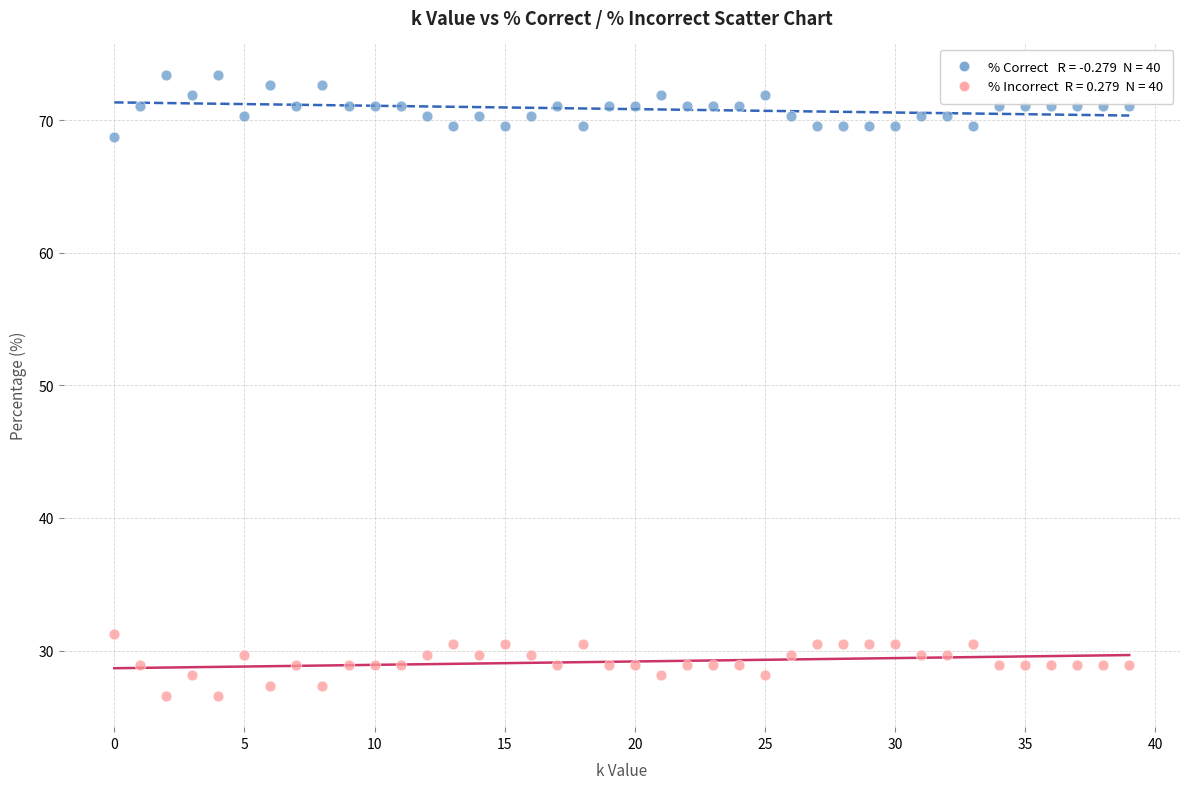

Across all data points, what is the range of Y values (max minus min)?

46.9